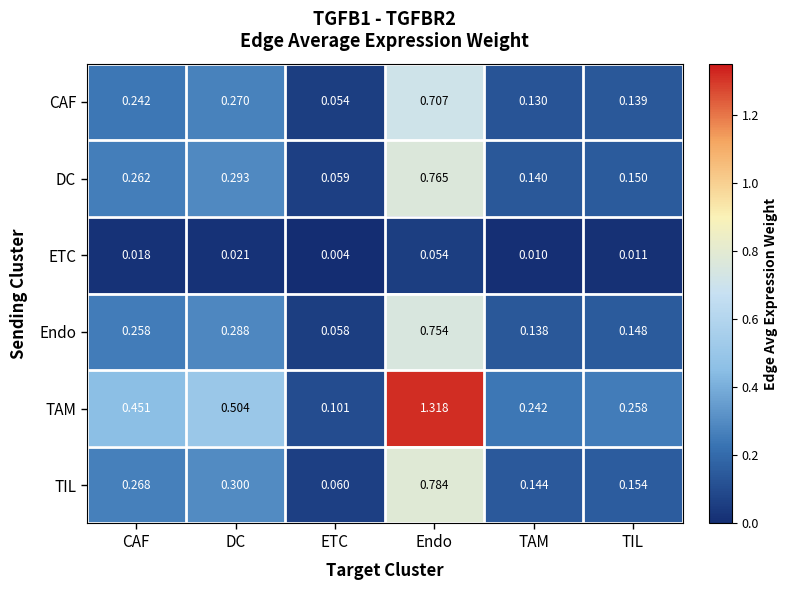

At which category is the sum across all series the highest?

Endo